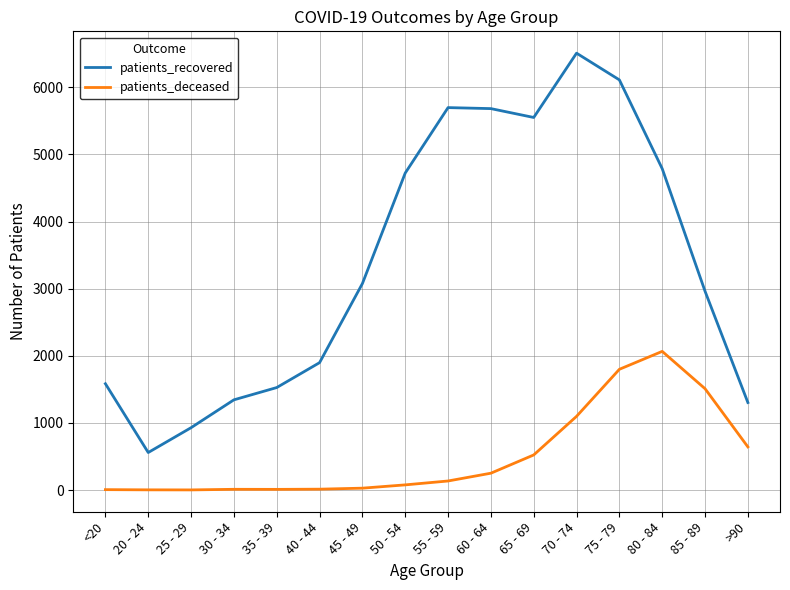

The value of patients_deceased at 70 - 74 is 432. True or false?

False